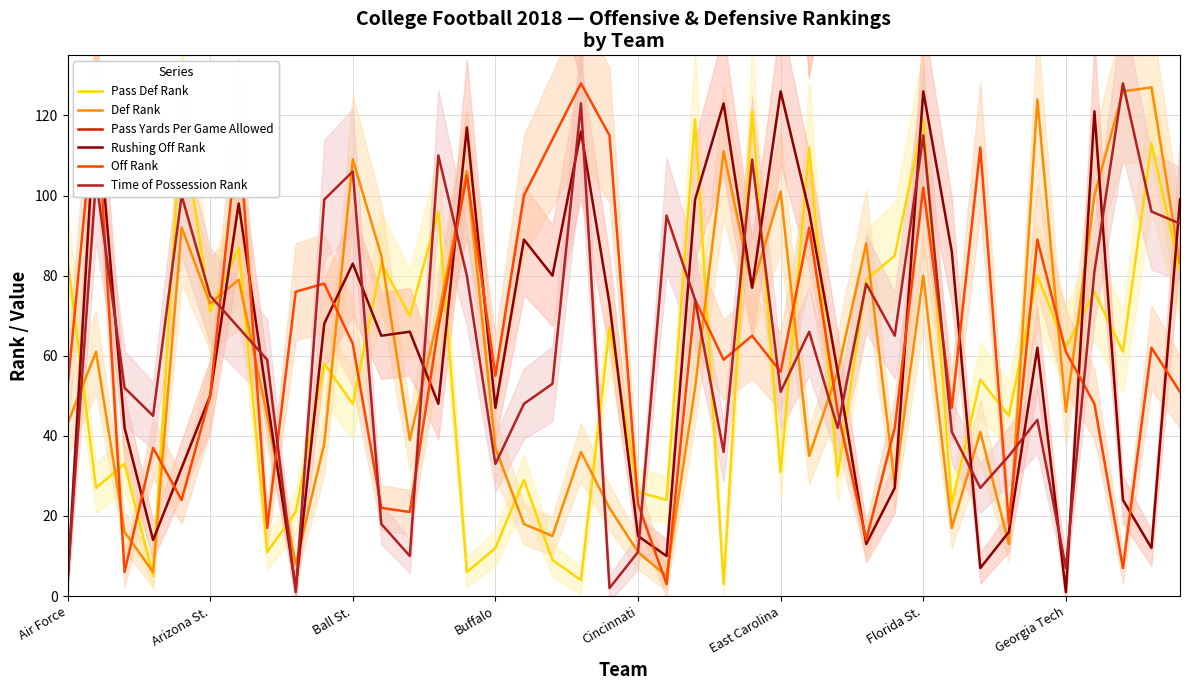

What is the highest value of the Pass Def Rank series?

121